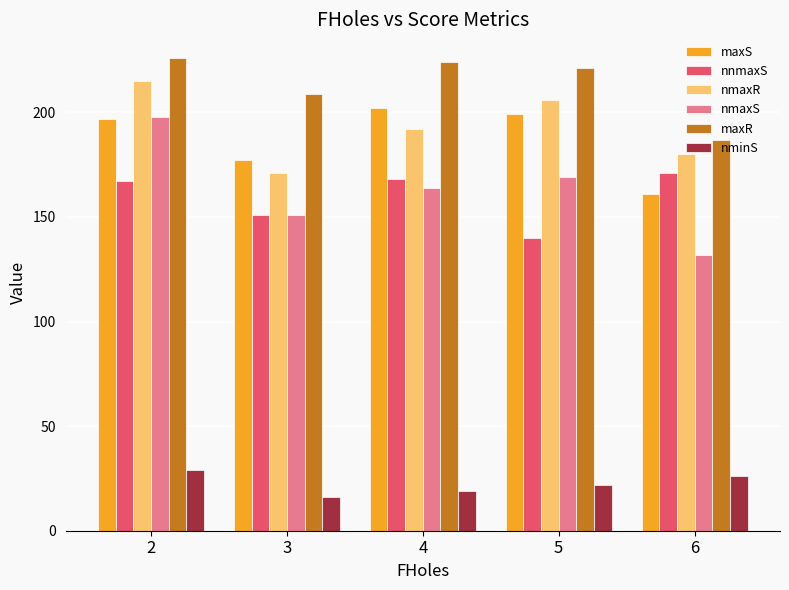

What are all the series names shown in the legend?

maxS, nnmaxS, nmaxR, nmaxS, maxR, nminS